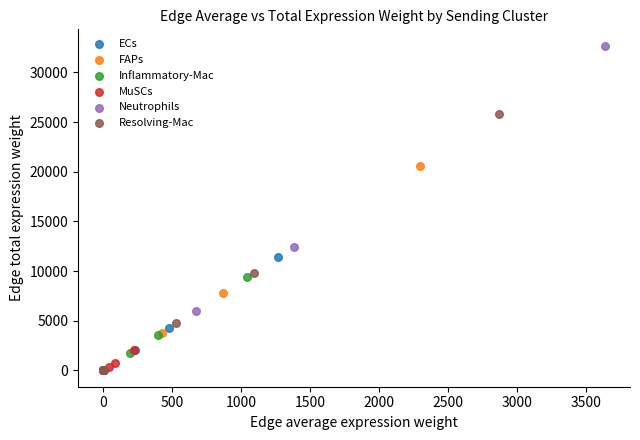

Which series reaches the maximum Y coordinate?

Neutrophils